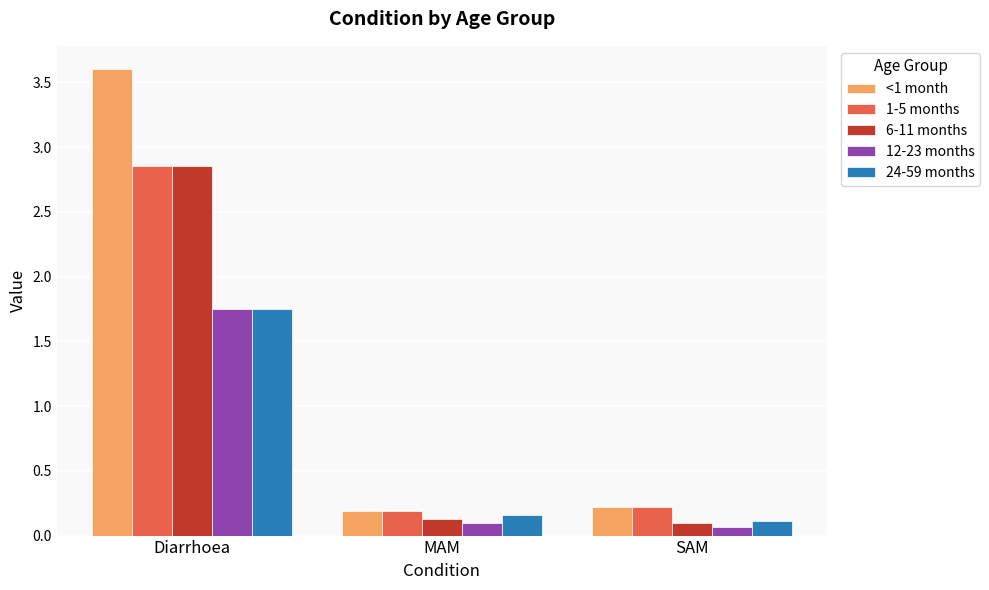

Is it true that <1 month equals 0.4 at SAM?

False